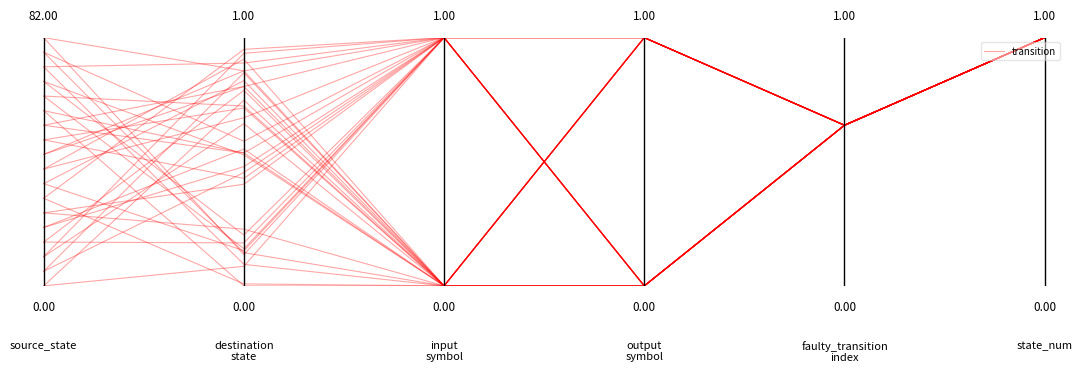

Does the chart display data point markers on the line(s)?

No